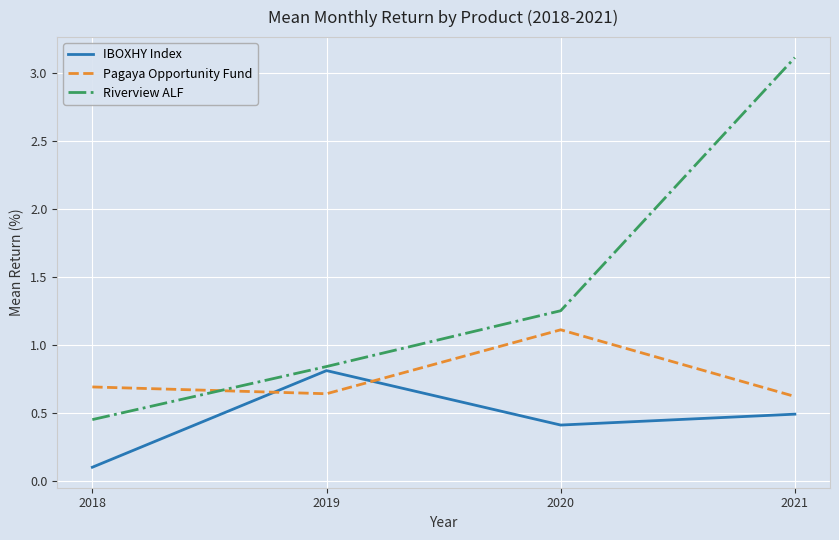

What is the difference between the second highest and minimum values in the IBOXHY Index series?

0.4